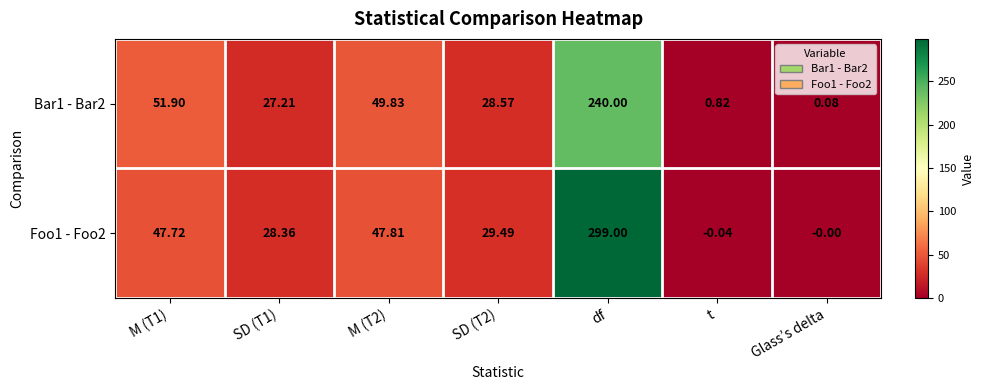

Which category has the lowest value across all series?

t